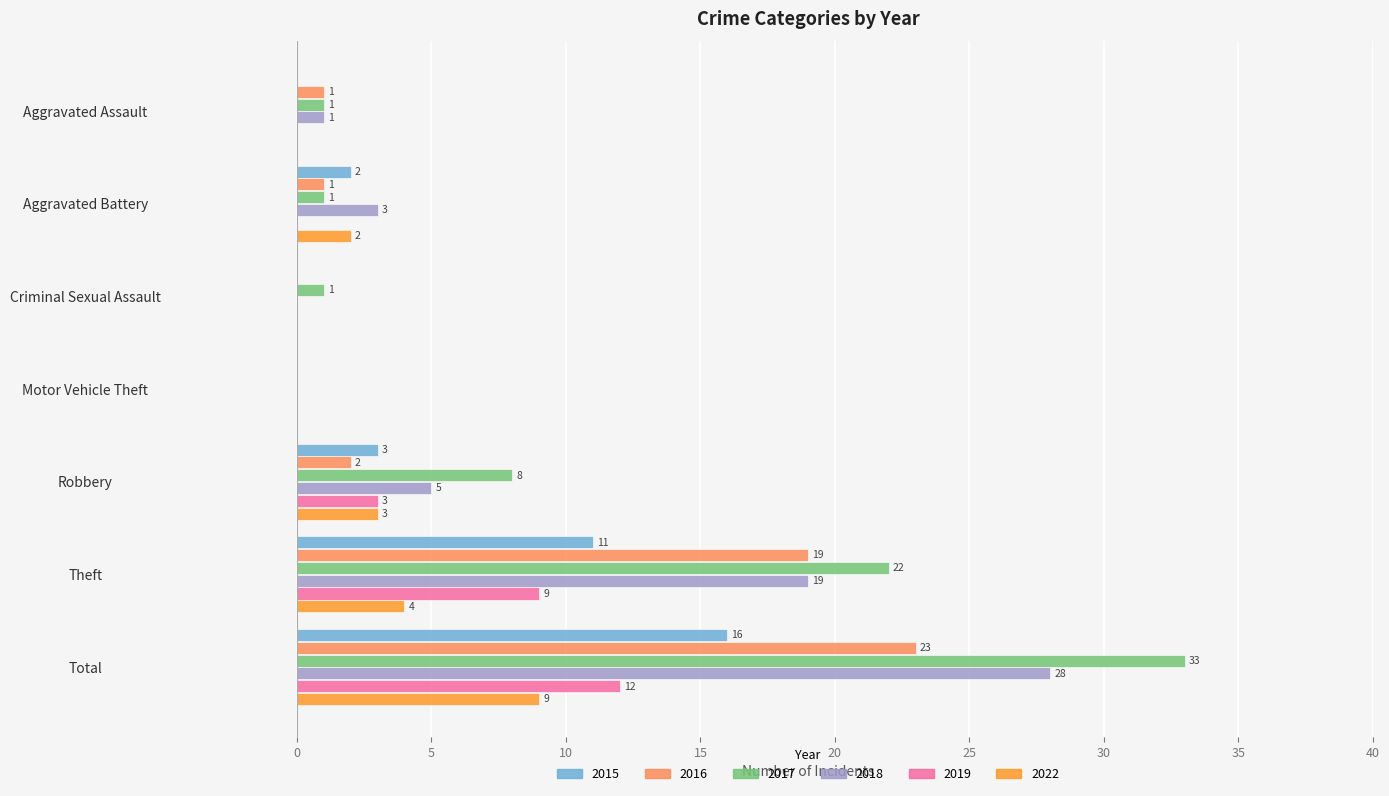

Which series has the largest total across all categories?

2017